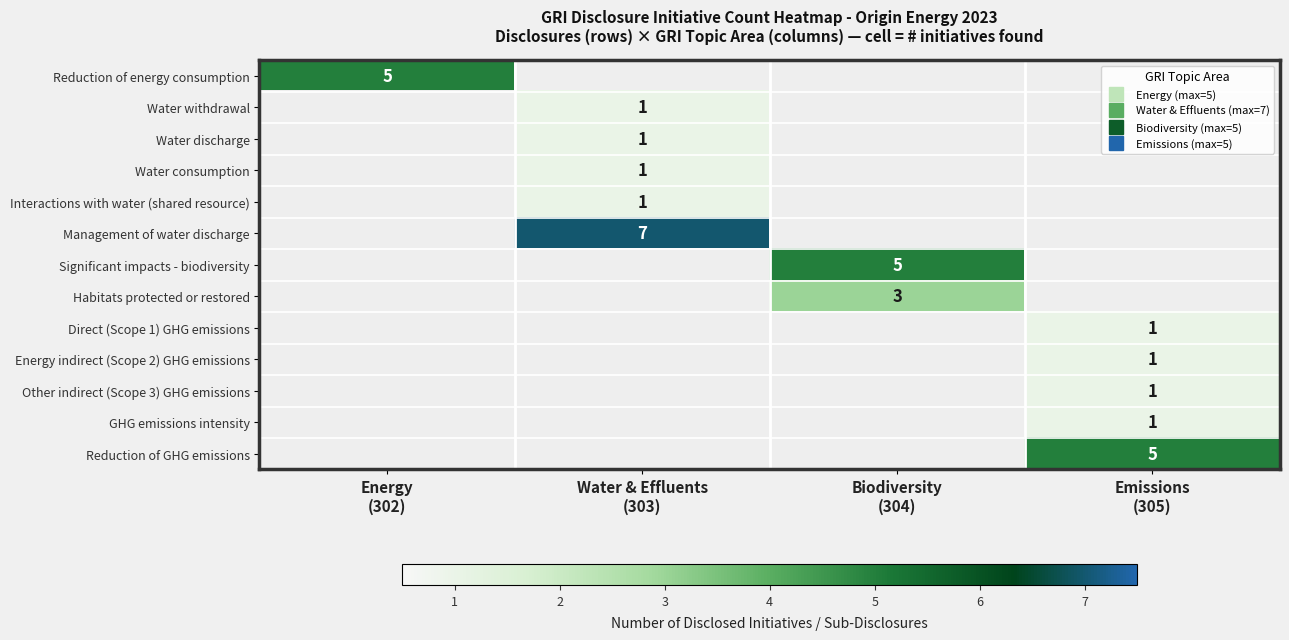

Is the value of Significant impacts - biodiversity at Energy (302) greater than the value of Interactions with water (shared resource) at Emissions (305)?

No